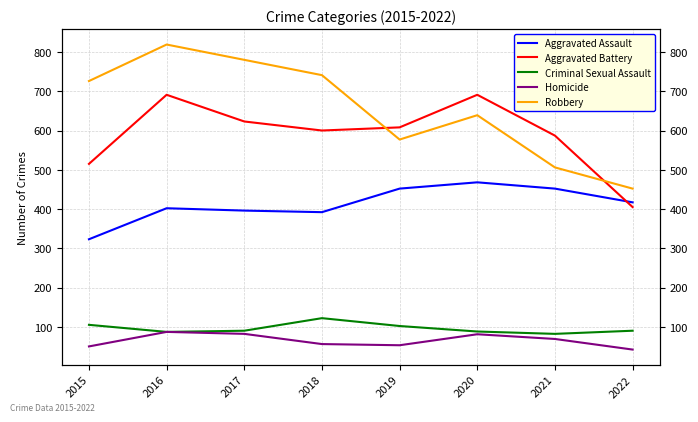

Is this an area chart (filled region under the line)?

No